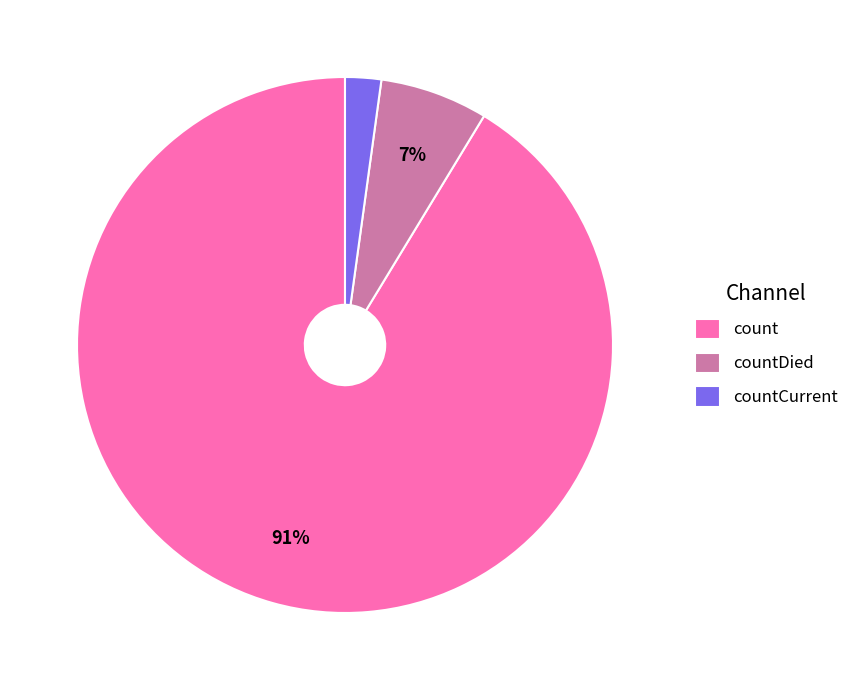

Combined, do countDied and count account for over 50%?

Yes